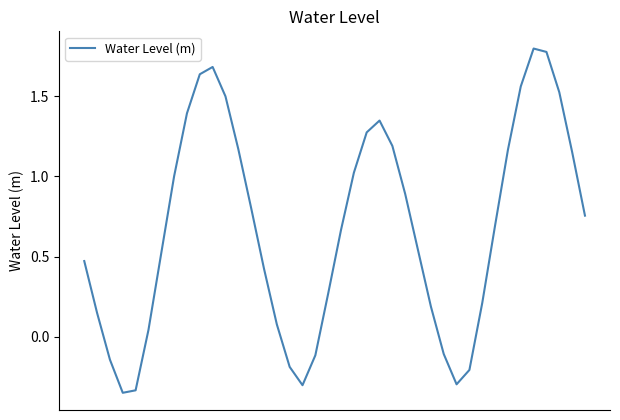

Reading right to left, extract all data points from this chart.

39=0.8	38=1.2	37=1.5	36=1.8	35=1.8	34=1.6	33=1.2	32=0.7	31=0.2	30=-0.2	29=-0.3	28=-0.1	27=0.2	26=0.5	25=0.9	24=1.2	23=1.3	22=1.3	21=1.0	20=0.7	19=0.3	18=-0.1	17=-0.3	16=-0.2	15=0.1	14=0.4	13=0.8	12=1.2	11=1.5	10=1.7	9=1.6	8=1.4	7=1.0	6=0.5	5=0.0	4=-0.3	3=-0.3	2=-0.1	1=0.1	0=0.5